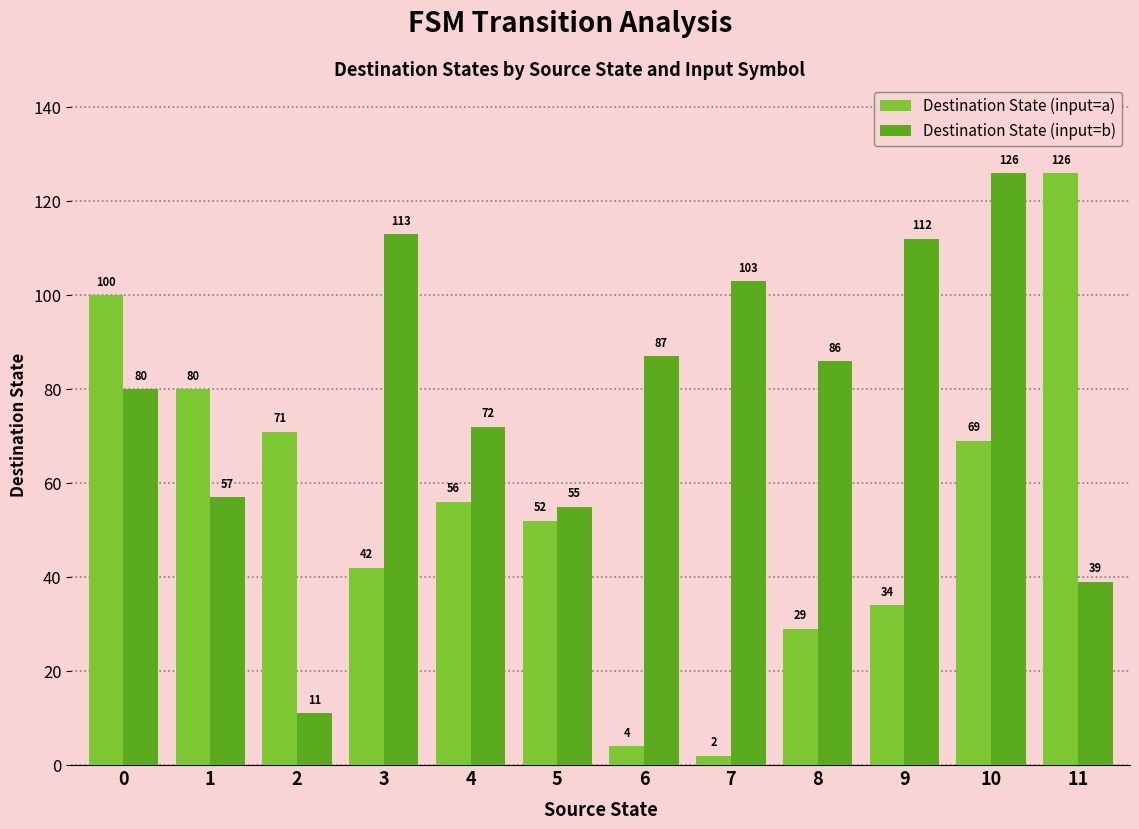

True or false: Destination State (input=a) has a value of 100 at 0.

True